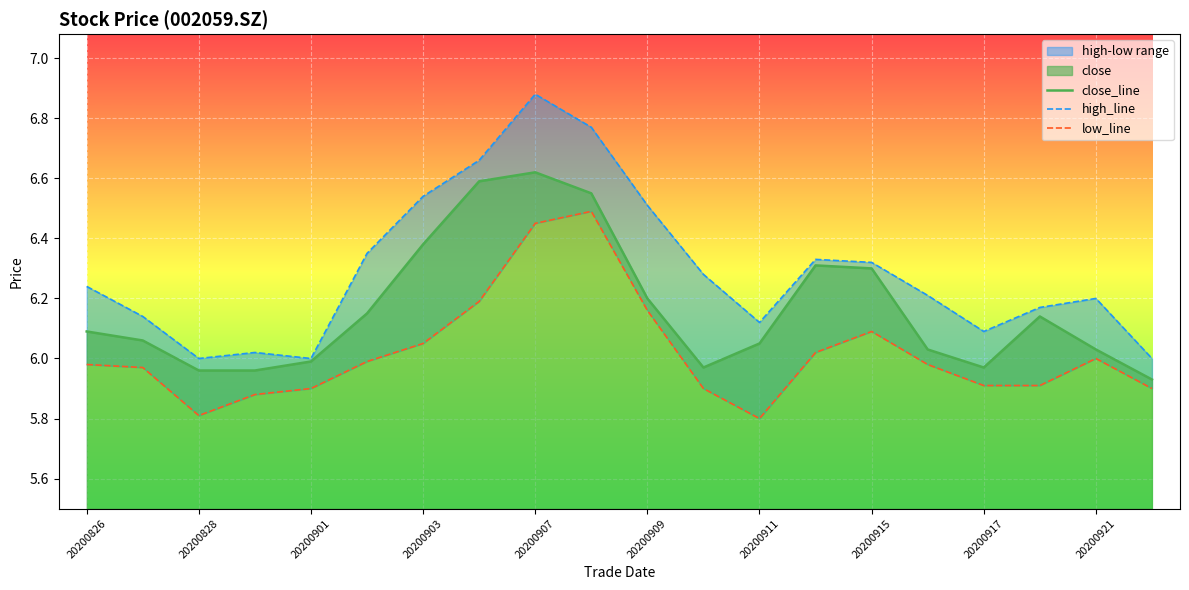

The close_line series shows 6.1 at 20200826. True or false?

True